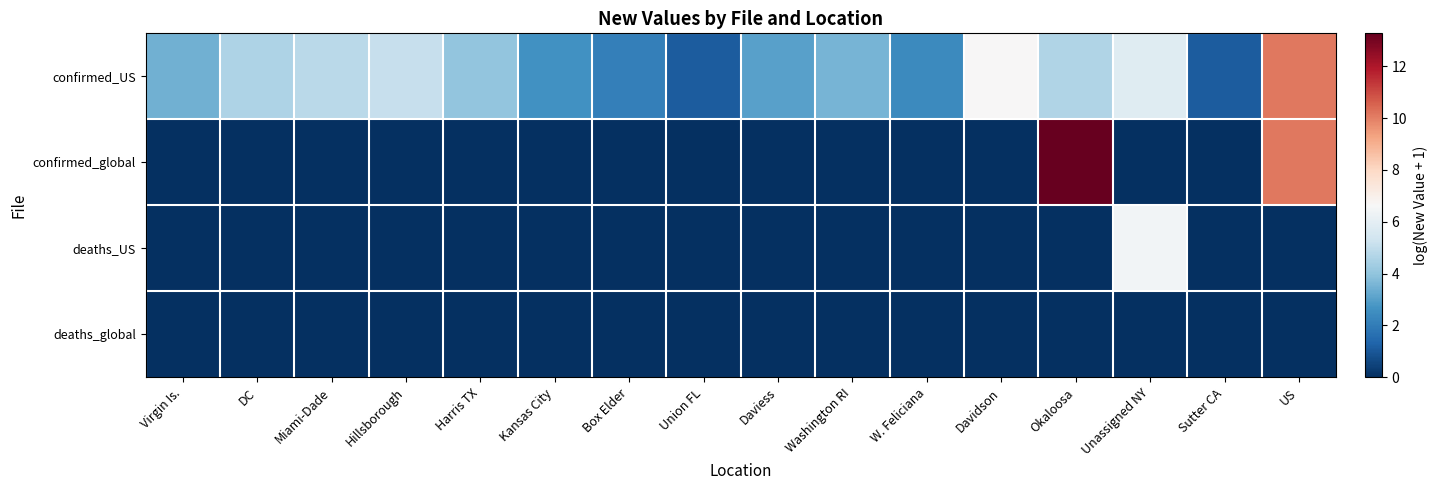

Which series has the largest range (max minus min)?

confirmed_global